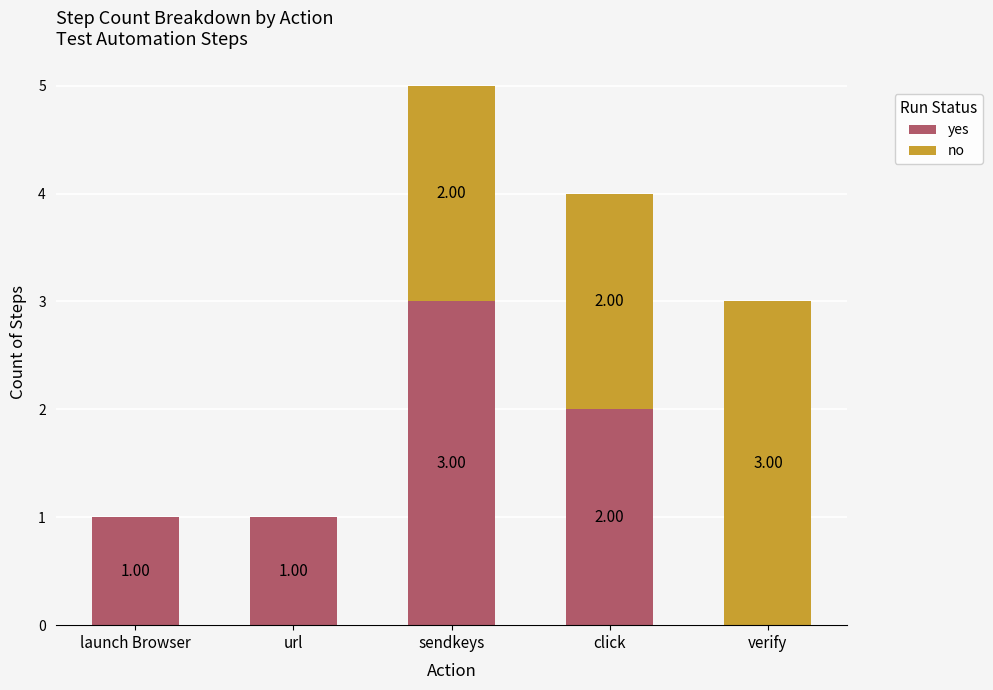

What is the sum of all yes values?

7